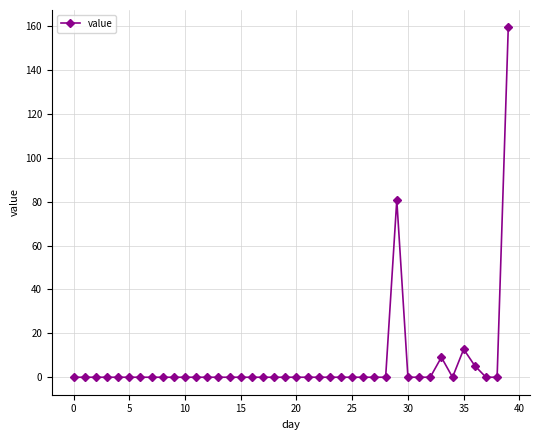

What is the sum of all values?

267.3